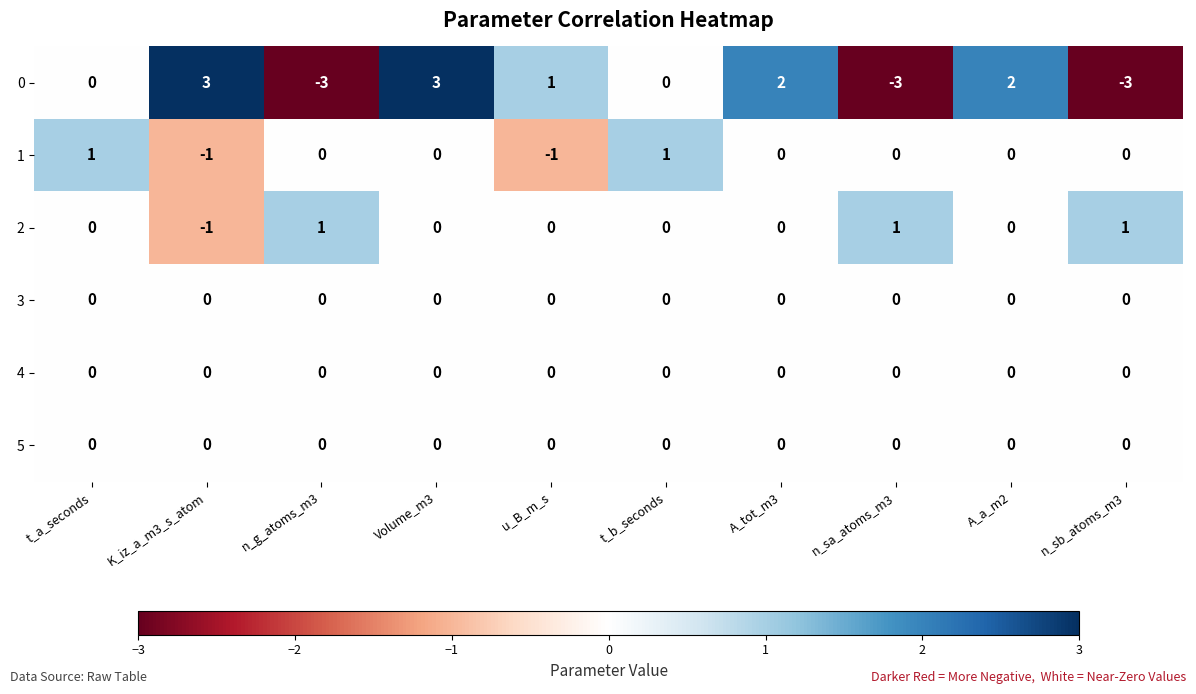

At which category is the sum across all series the highest?

Volume_m3